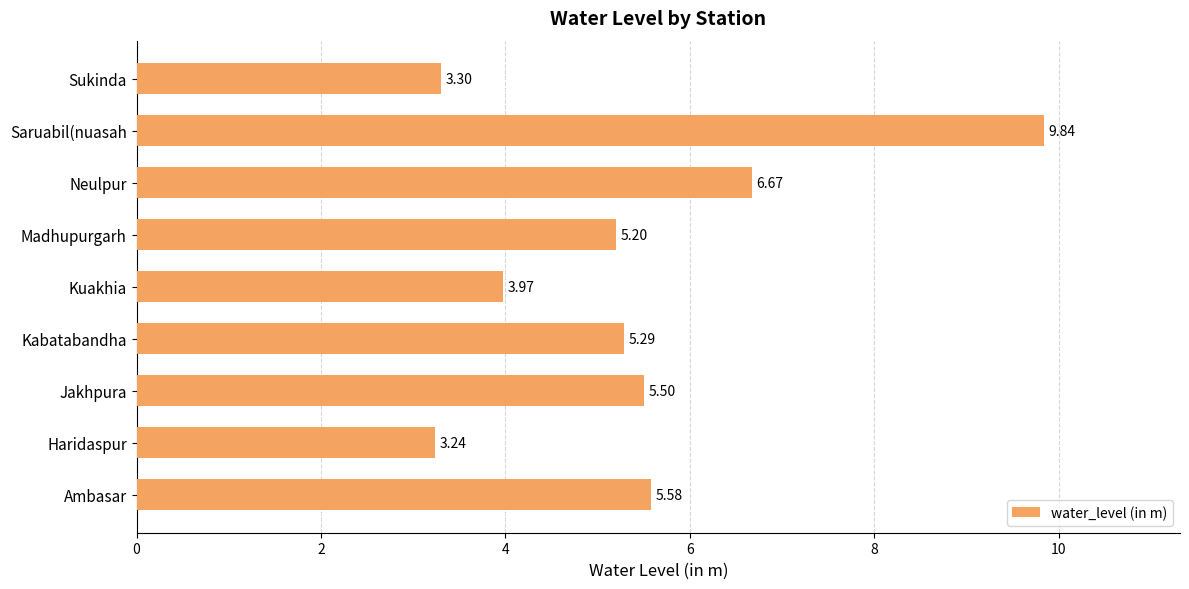

At which label is the value closest to 6?

Ambasar